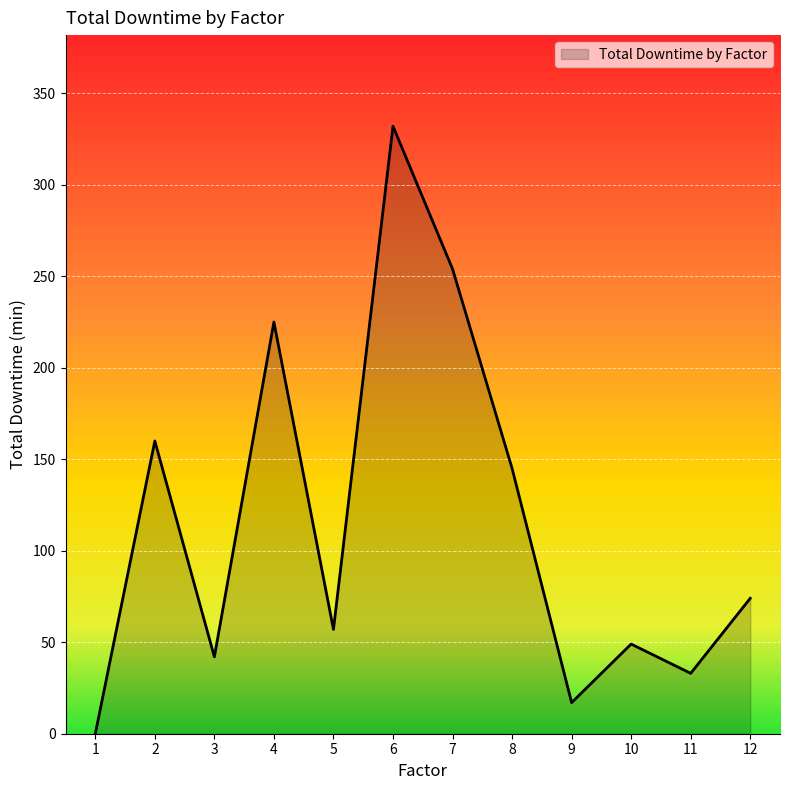

The chart shows a value of 297 at 4. True or false?

False